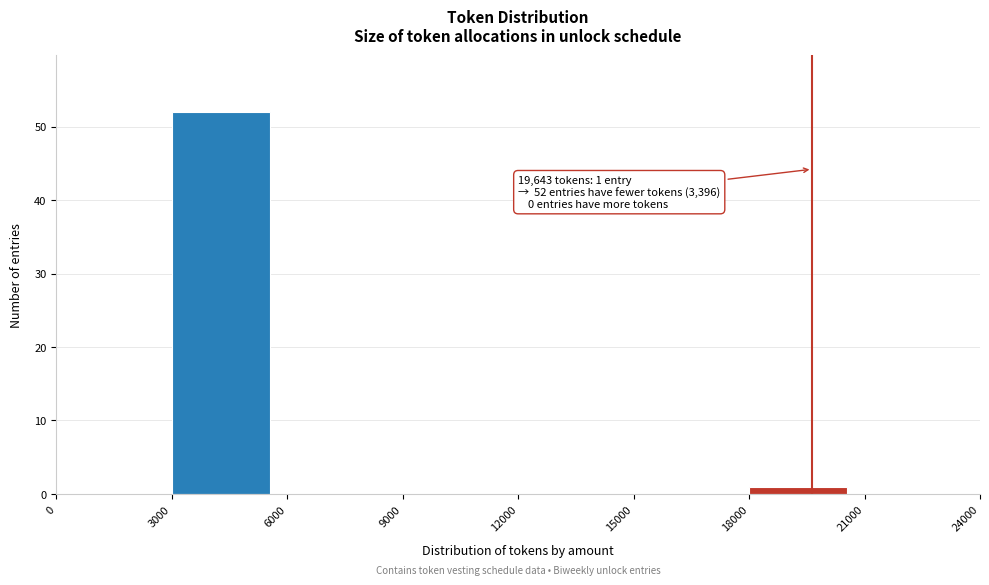

Over which range of the x-axis is the bar tallest?

3000 to 6000